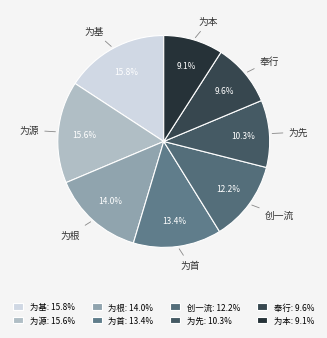

True or false: 为首 accounts for 13% of the total.

True